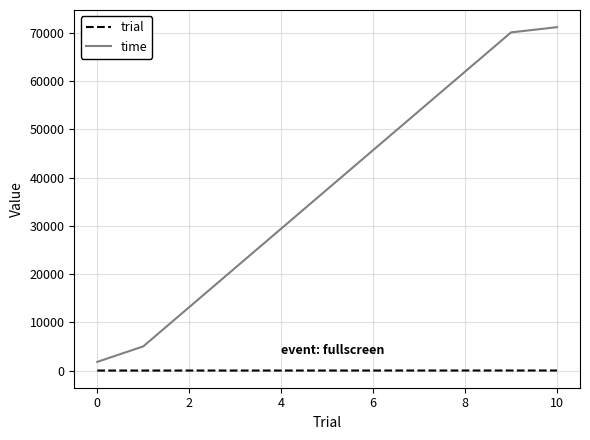

What is the difference between the maximum and minimum values in the time series?

69375